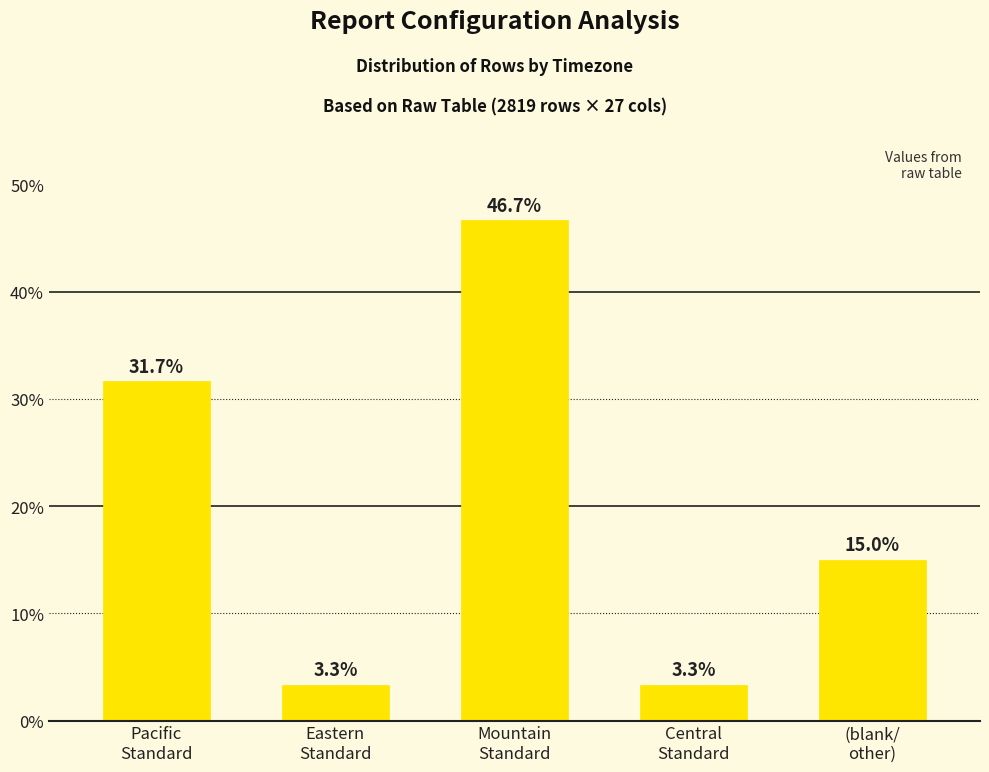

At which label is the value closest to 25?

Pacific
Standard